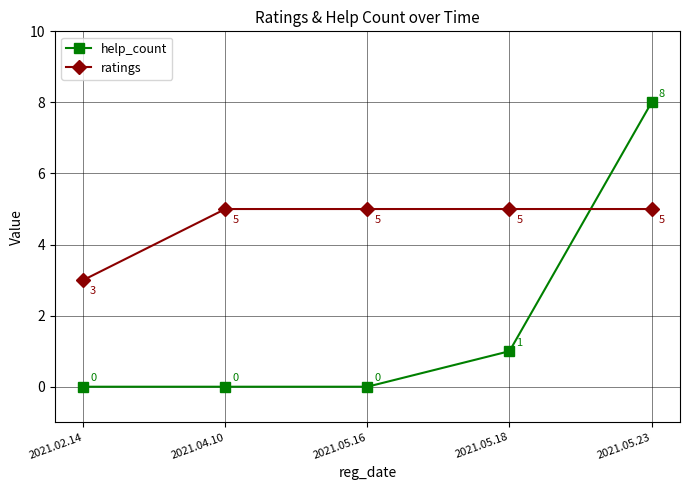

Does the chart have visible grid lines?

Yes